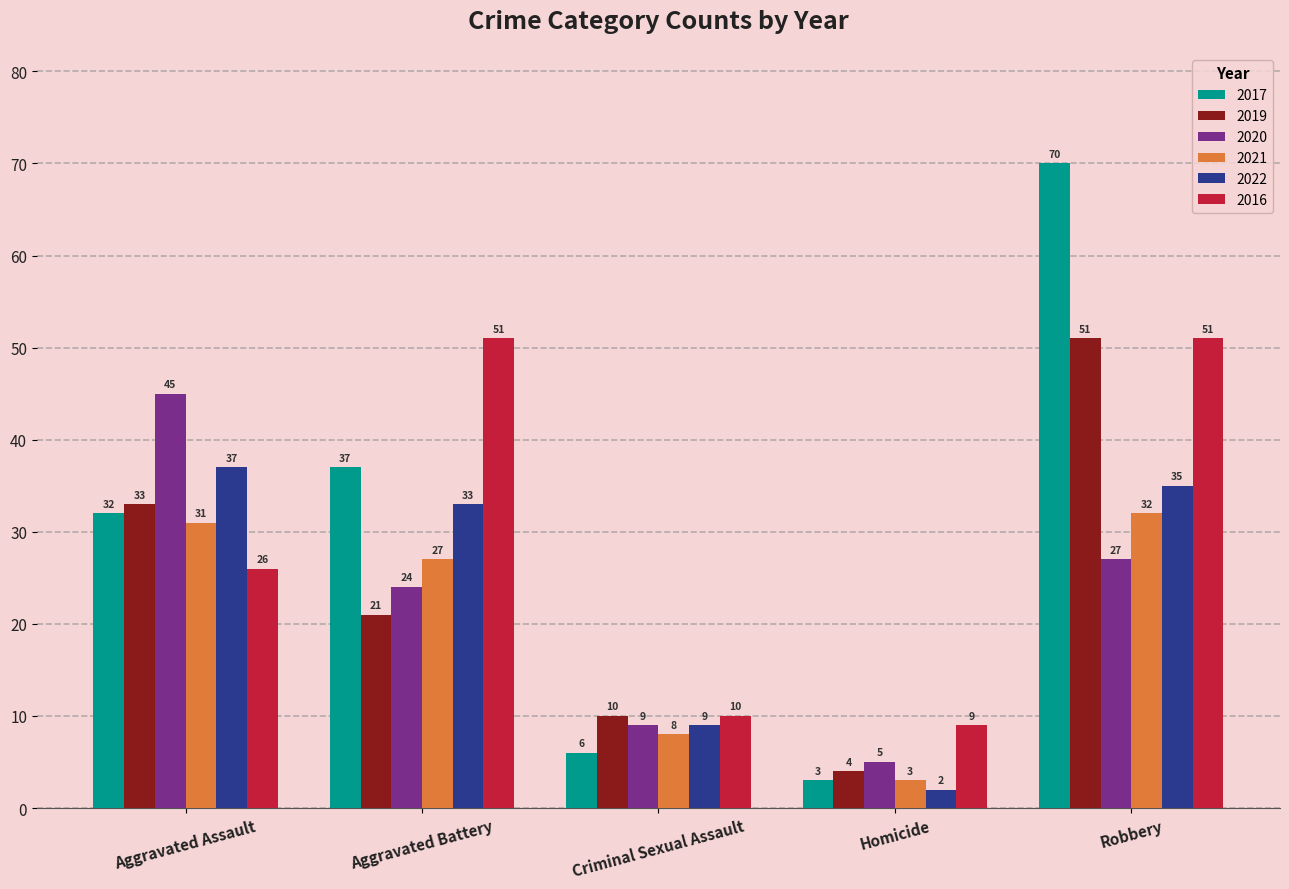

How many bars are there in each group?

6